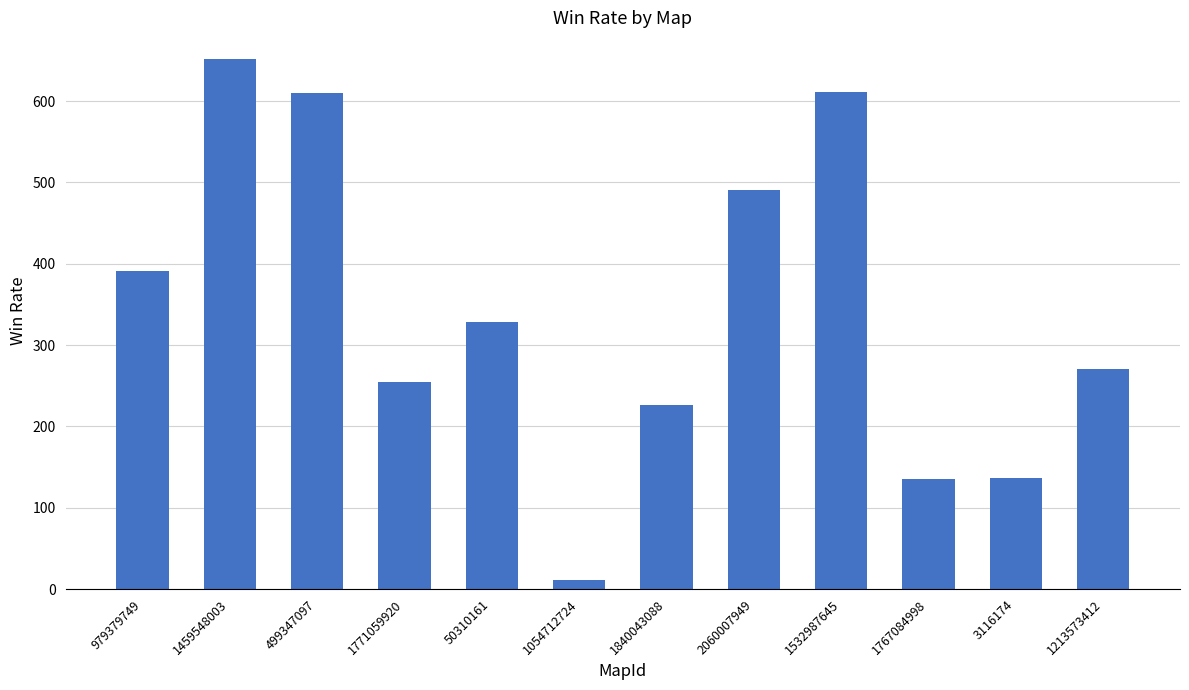

What is the sum of all values?

4118